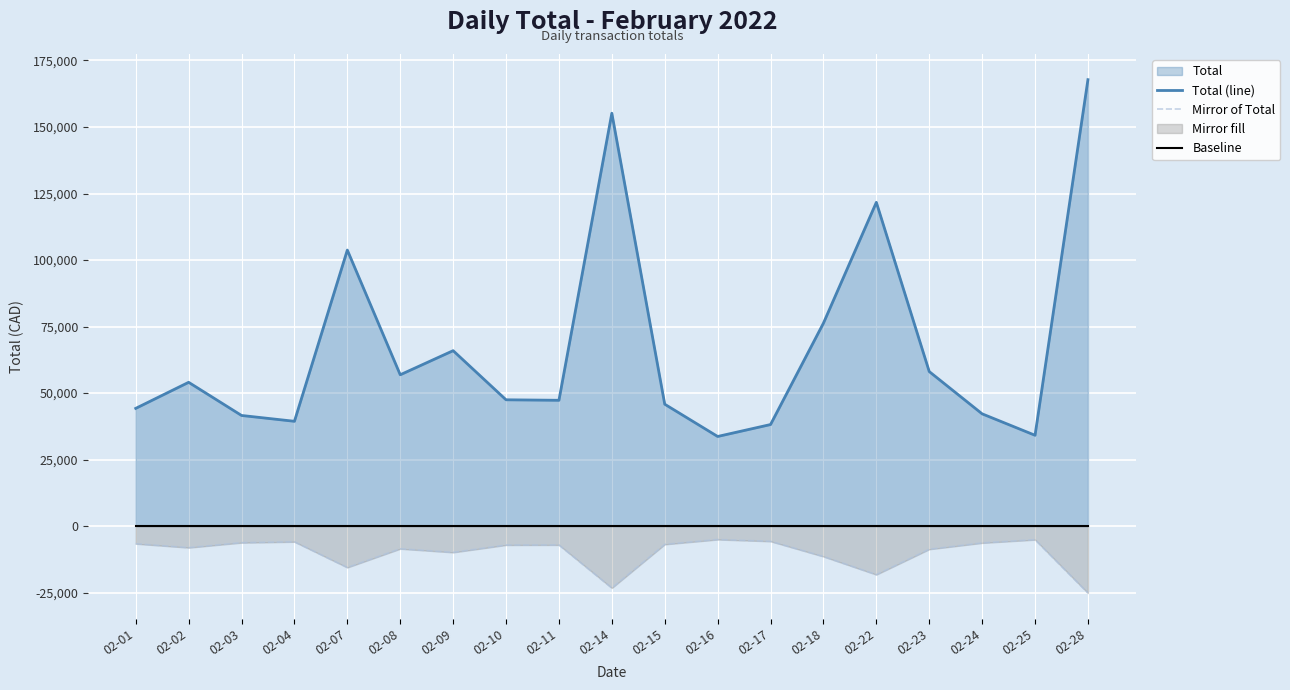

List the labels in order of Mirror of Total value, smallest first.

02-28, 02-14, 02-22, 02-07, 02-18, 02-09, 02-23, 02-08, 02-02, 02-10, 02-11, 02-15, 02-01, 02-24, 02-03, 02-04, 02-17, 02-25, 02-16